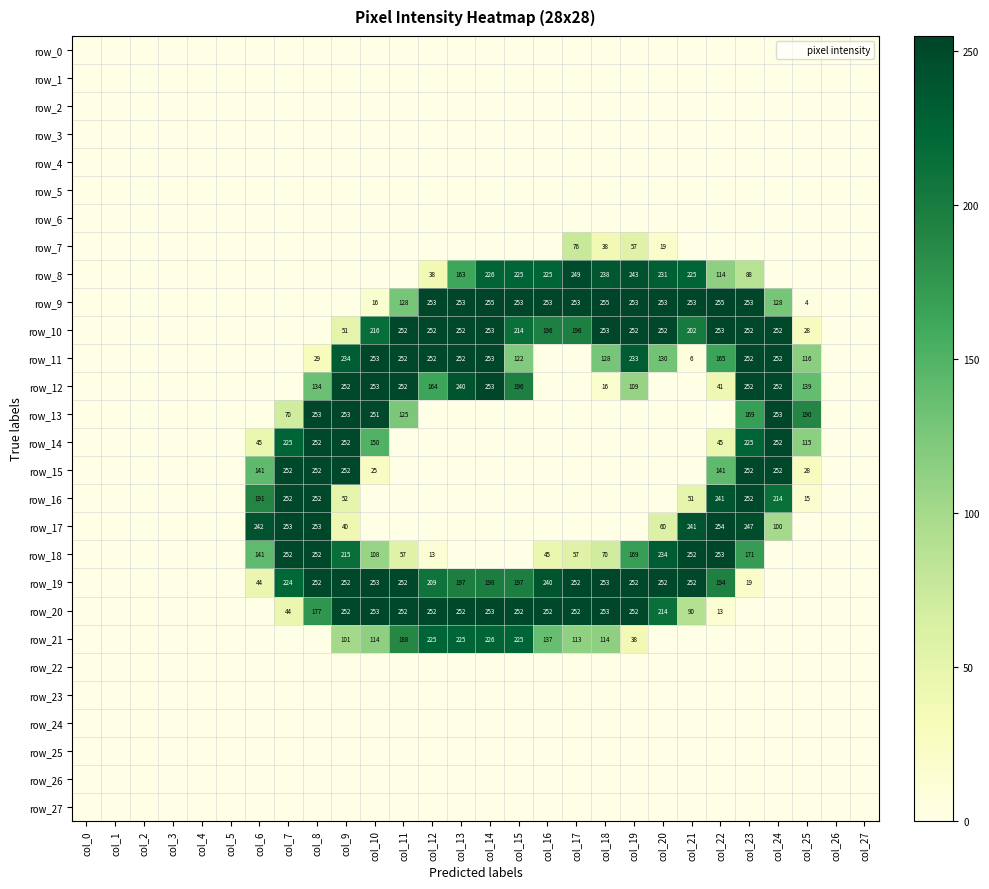

What is the difference between the second highest and minimum values in the row_9 series?

255